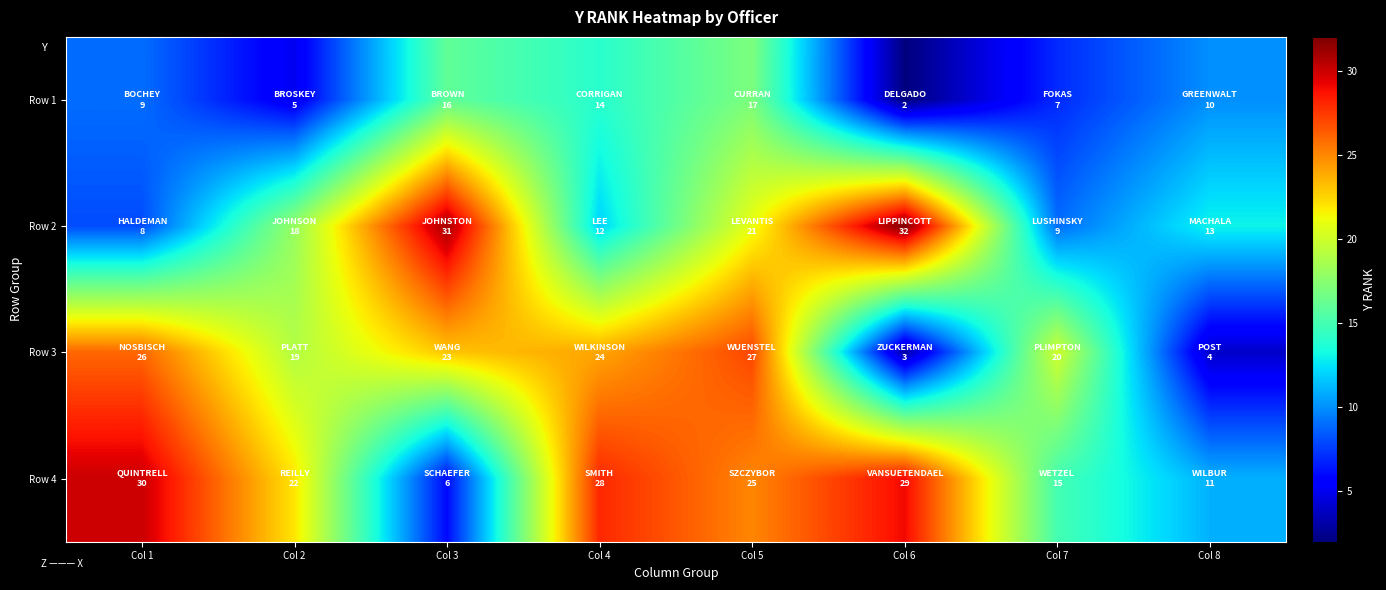

Between Col 3 and Col 8, which series saw the biggest shift?

Row 3